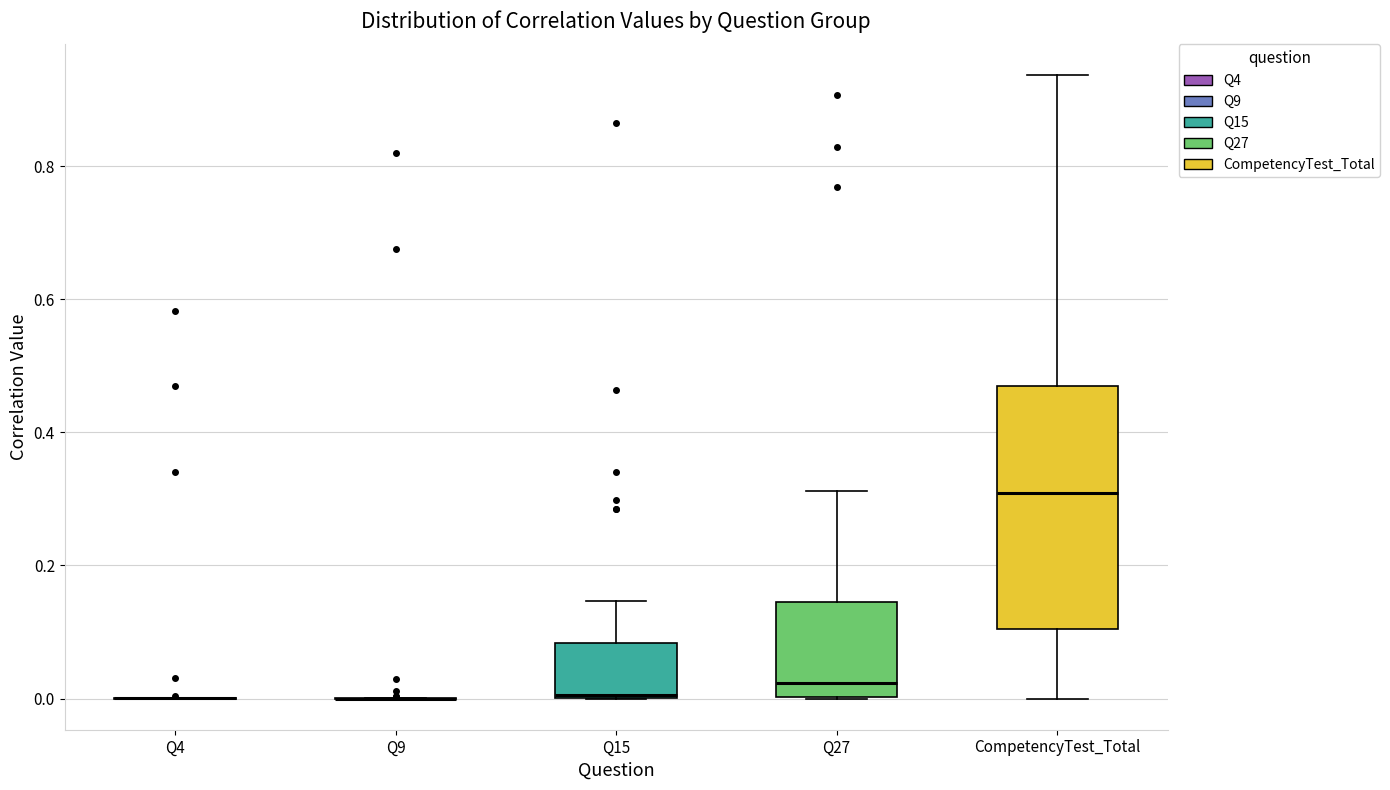

Comparing the boxes themselves (not the whiskers), which one is the tallest?

CompetencyTest_Total